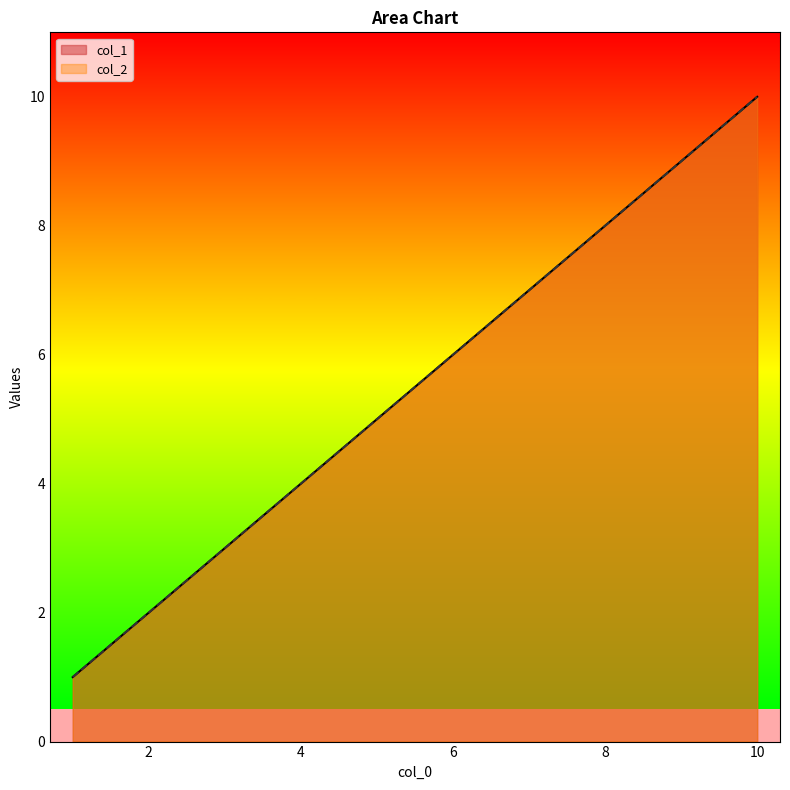

Where is col_2 nearest to the value 5?

5